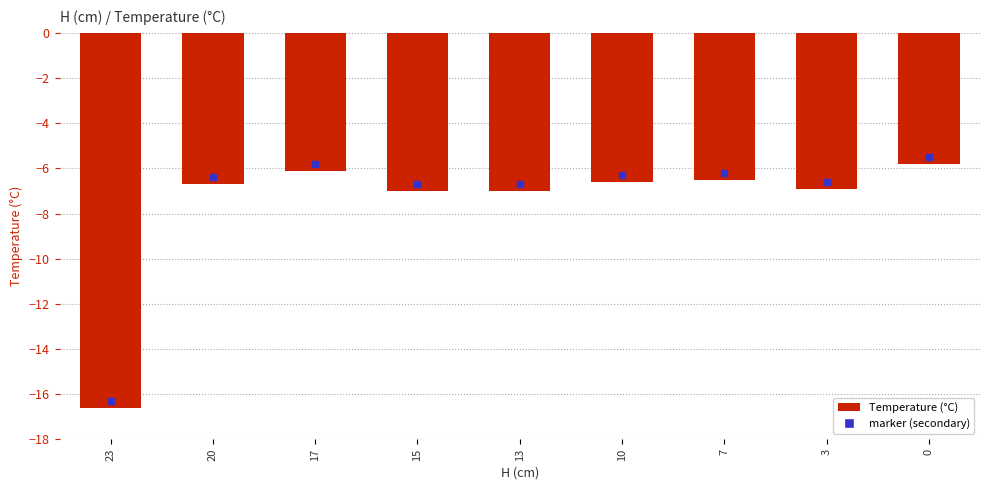

What is the change in value from 15 to 7?

+0.5